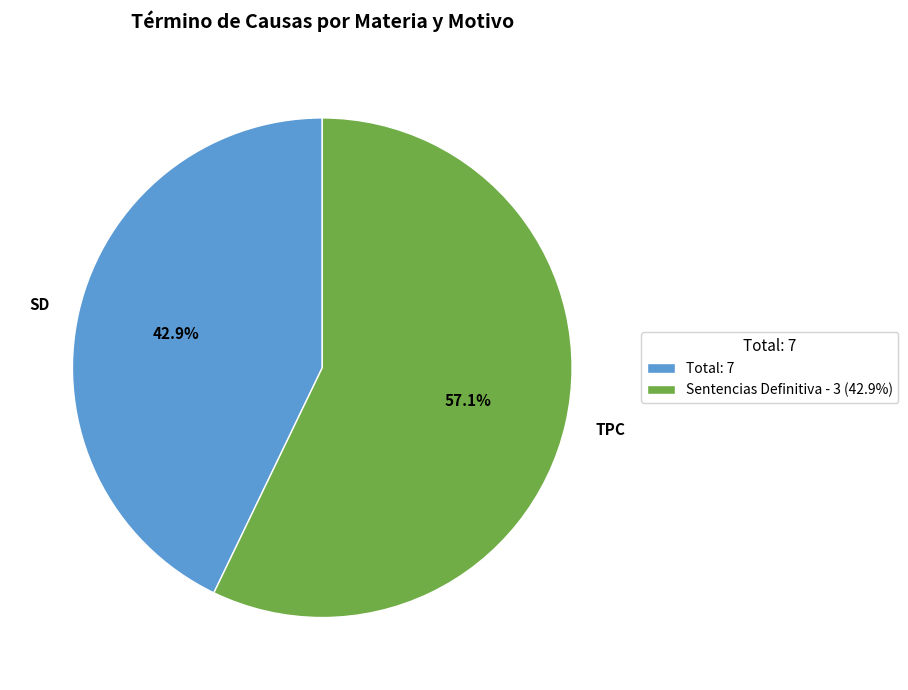

Approximately how many times larger is the value at TPC compared to SD?

1.3